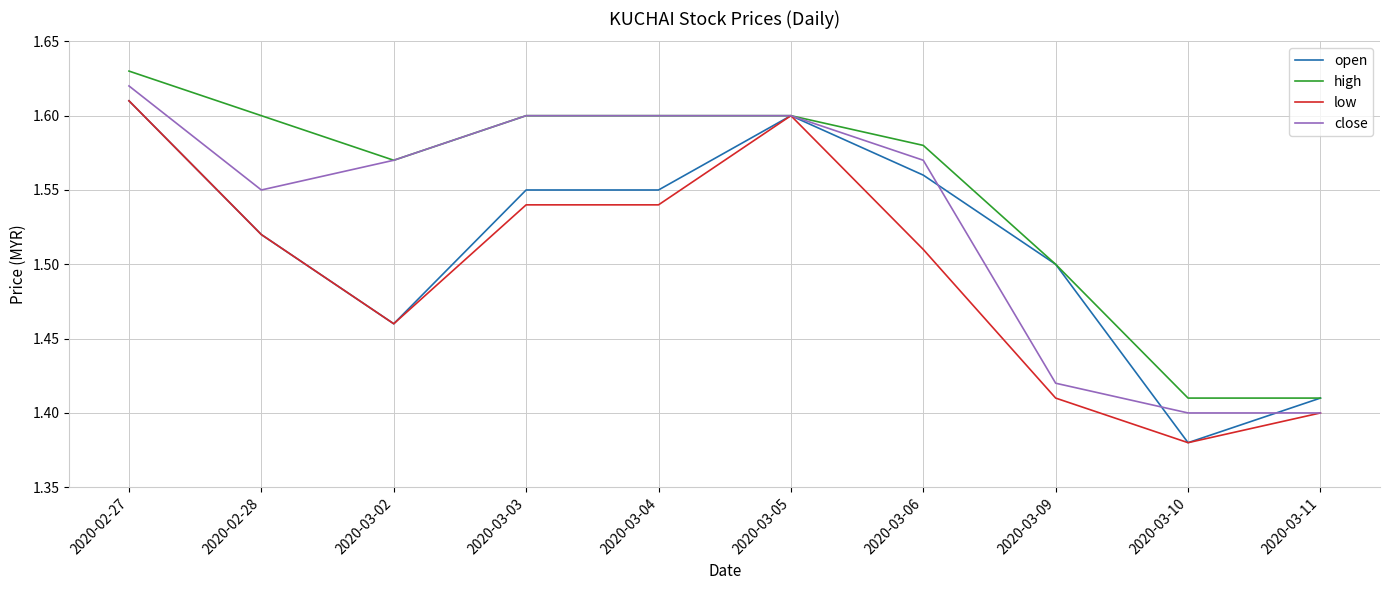

What is the total value across all series at 2020-03-09?

5.8